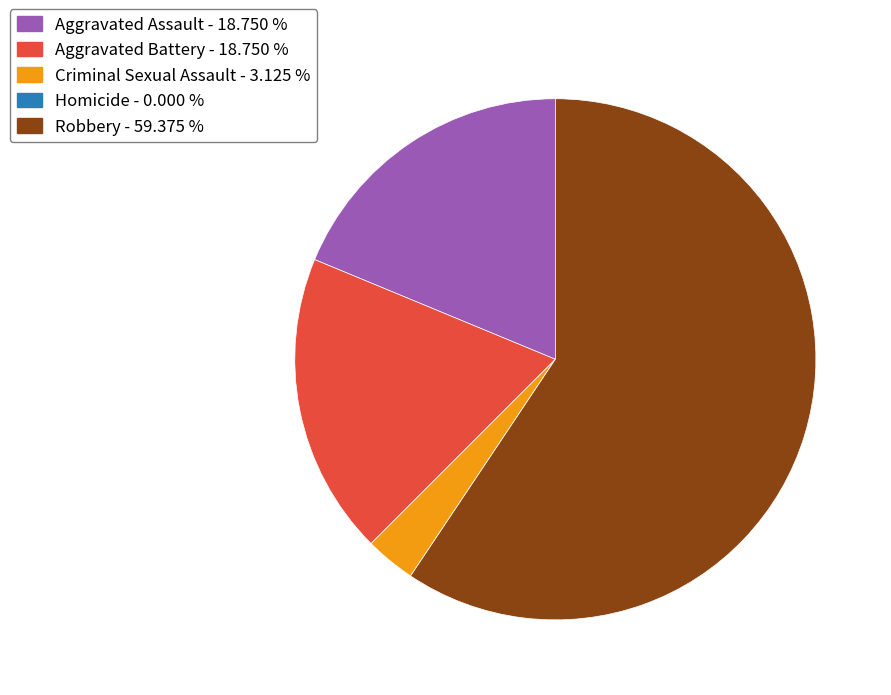

Combined, do Aggravated Assault and Criminal Sexual Assault account for over 50%?

No